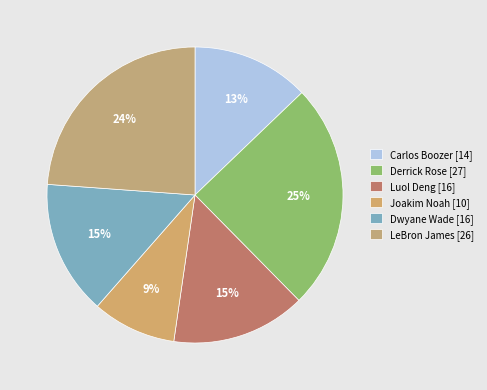

Rank the categories by value from lowest to highest.

Joakim Noah, Carlos Boozer, Luol Deng, Dwyane Wade, LeBron James, Derrick Rose